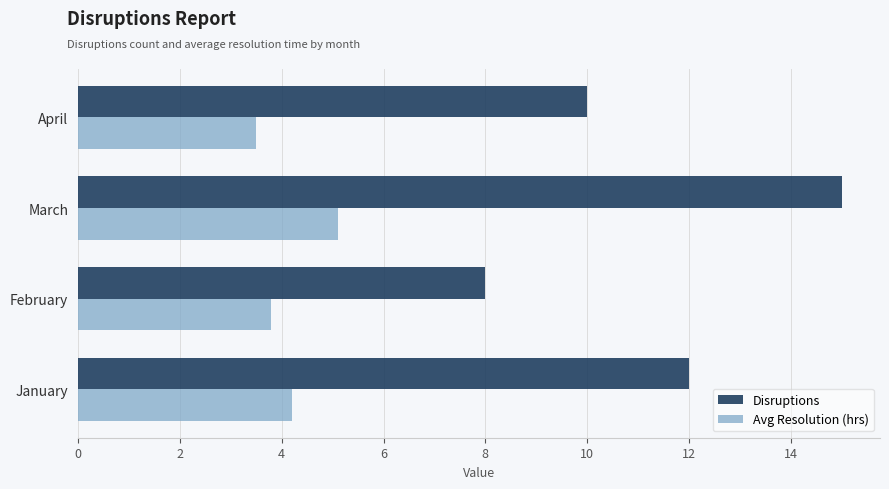

How many values in the Avg Resolution (hrs) series are below 4?

2